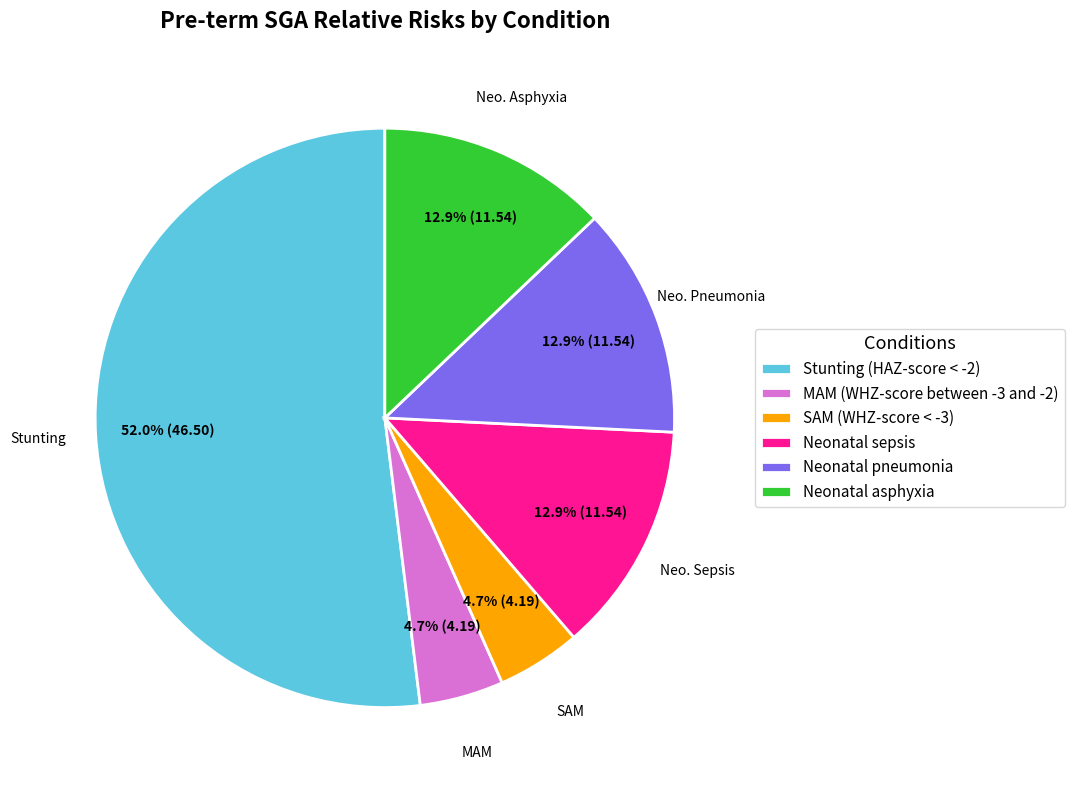

The Stunting (HAZ-score < -2) slice represents 52% of the pie. True or false?

True